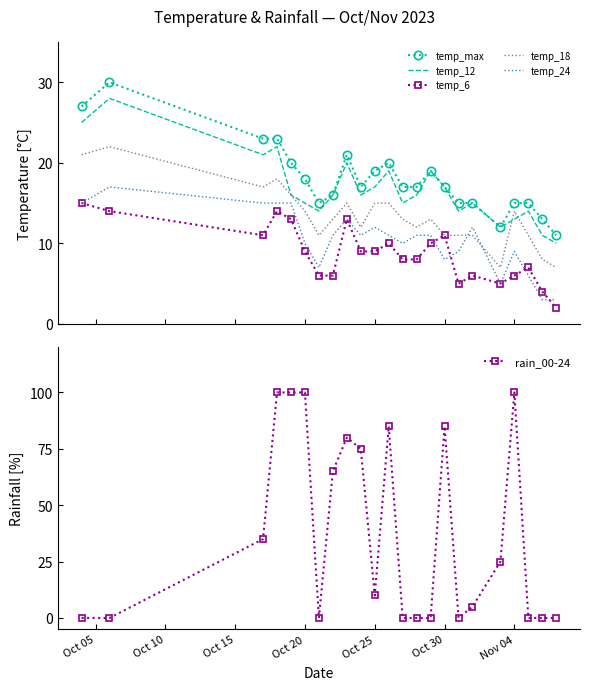

True or false: rain_00-24 and temp_12 cross at least once.

True